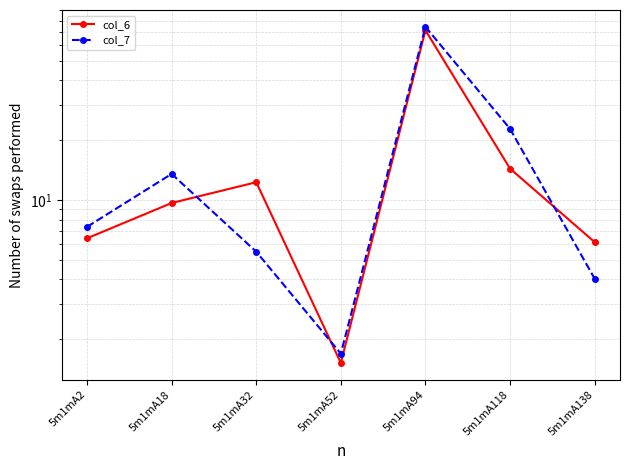

At which category is the sum across all series the highest?

5m1mA94